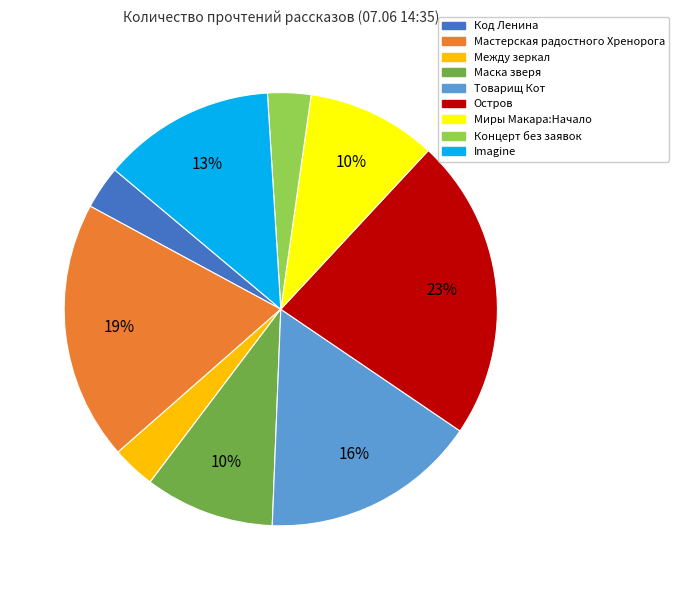

Count the number of slices in the pie.

9